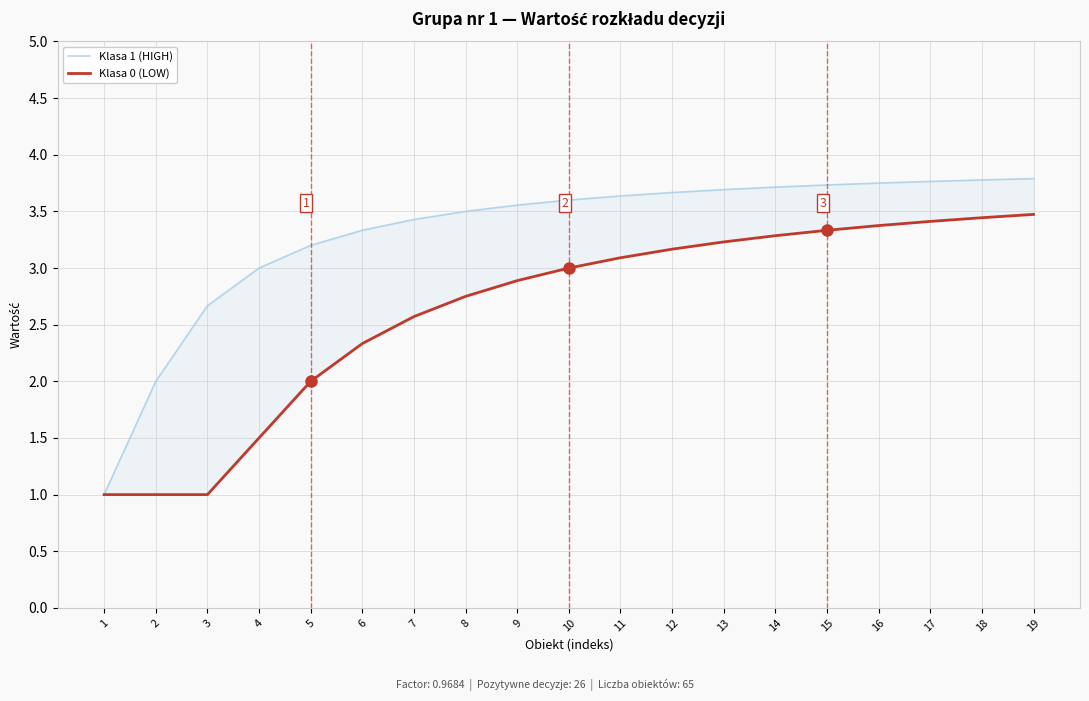

List the labels in order of Klasa 1 (HIGH) value, smallest first.

1, 2, 3, 4, 5, 6, 7, 8, 9, 10, 11, 12, 13, 14, 15, 16, 17, 18, 19